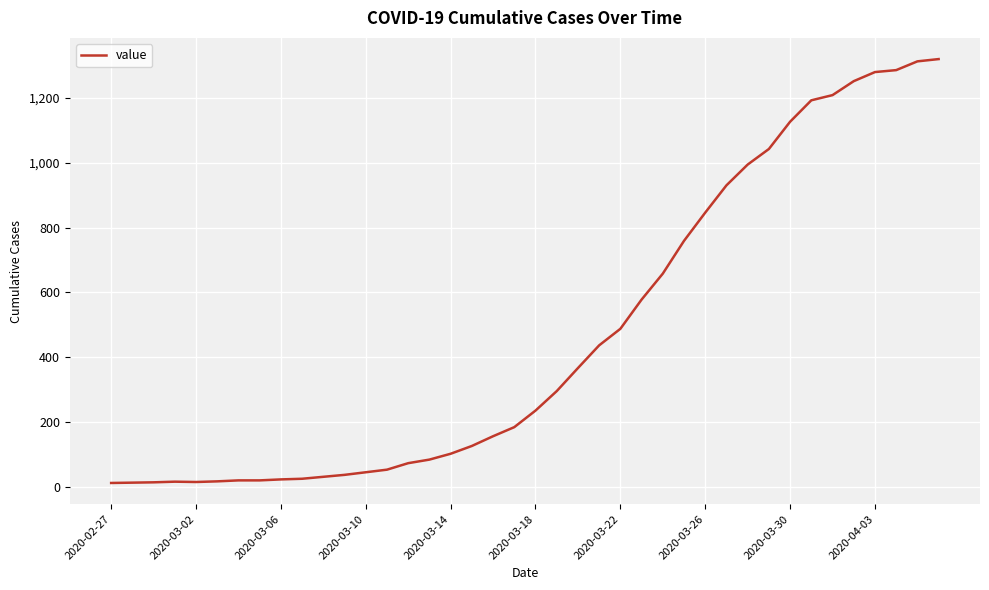

What is the difference between the maximum and minimum values?

1306